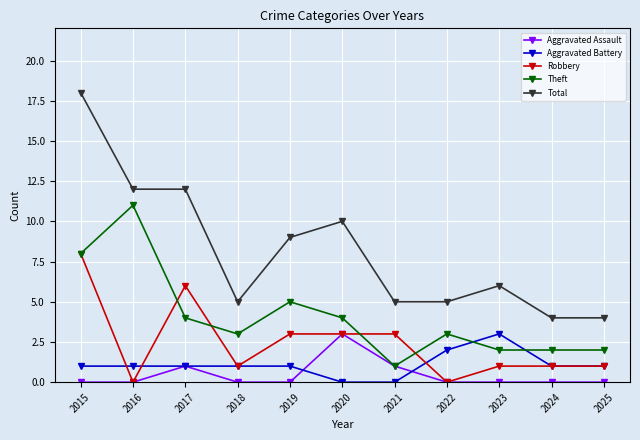

Does the chart have visible grid lines?

Yes